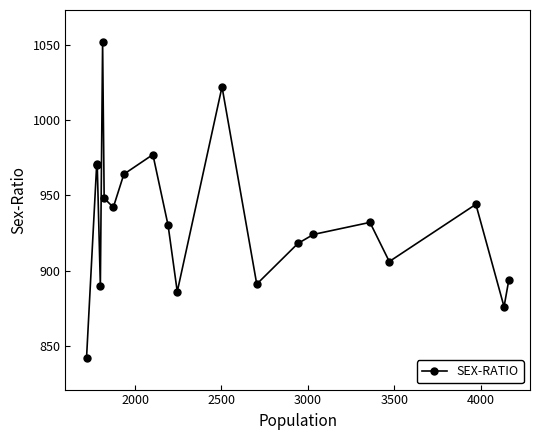

What is the difference between the maximum and minimum values?

210